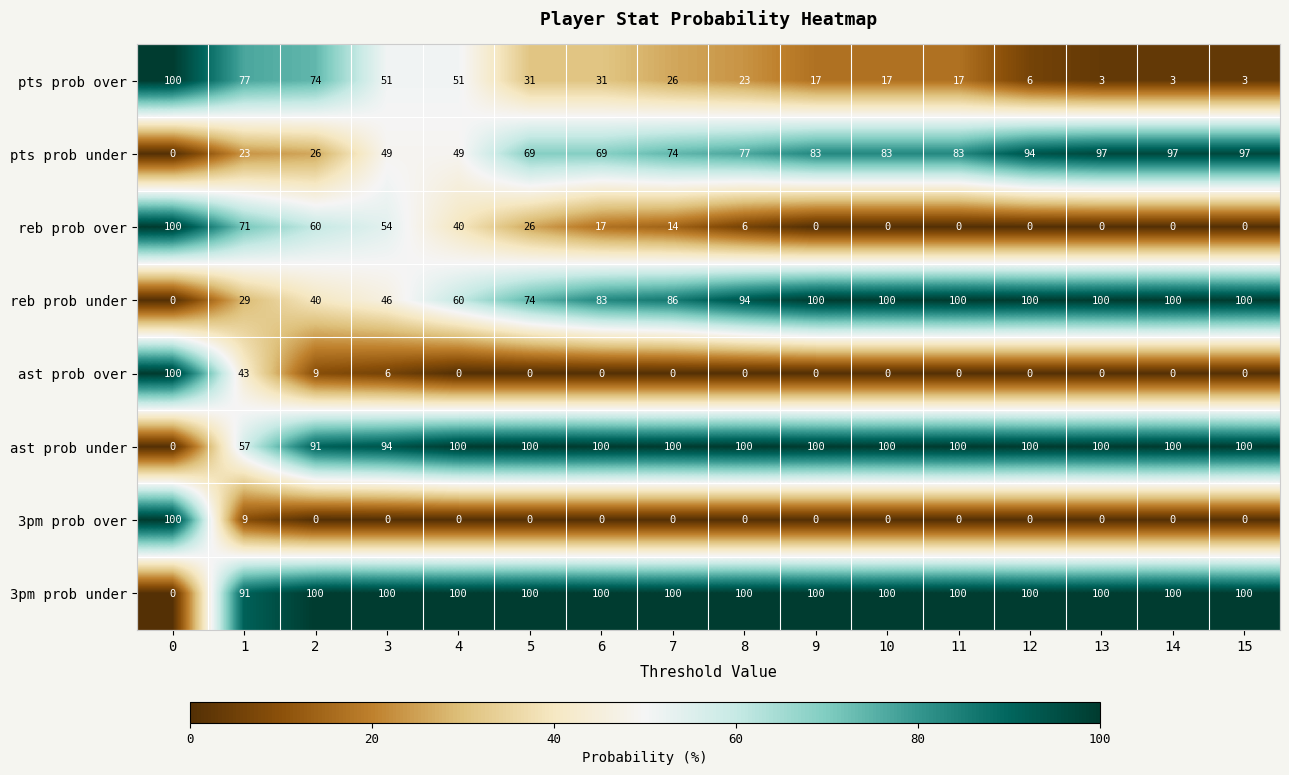

What is the difference between the maximum and minimum values in the ast prob under series?

100